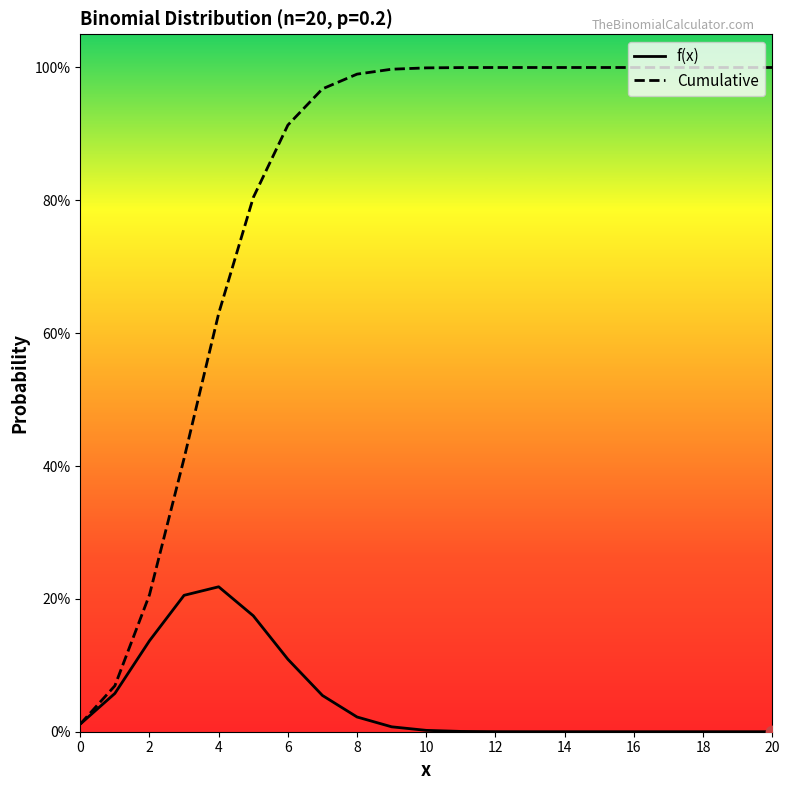

What are all the series names shown in the legend?

f(x), Cumulative